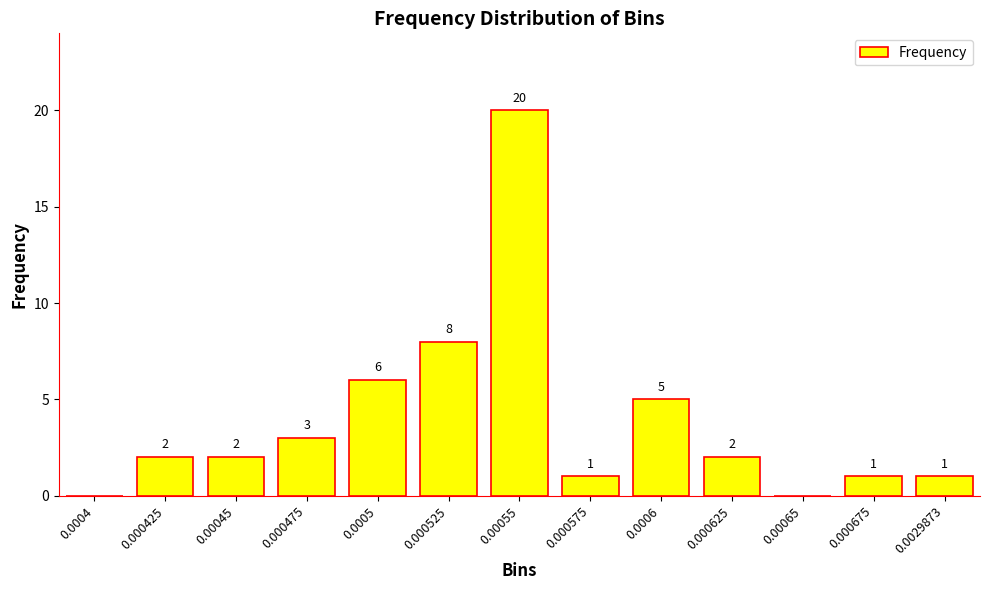

Which has a higher value, 0.00045 or 0.0006?

0.0006